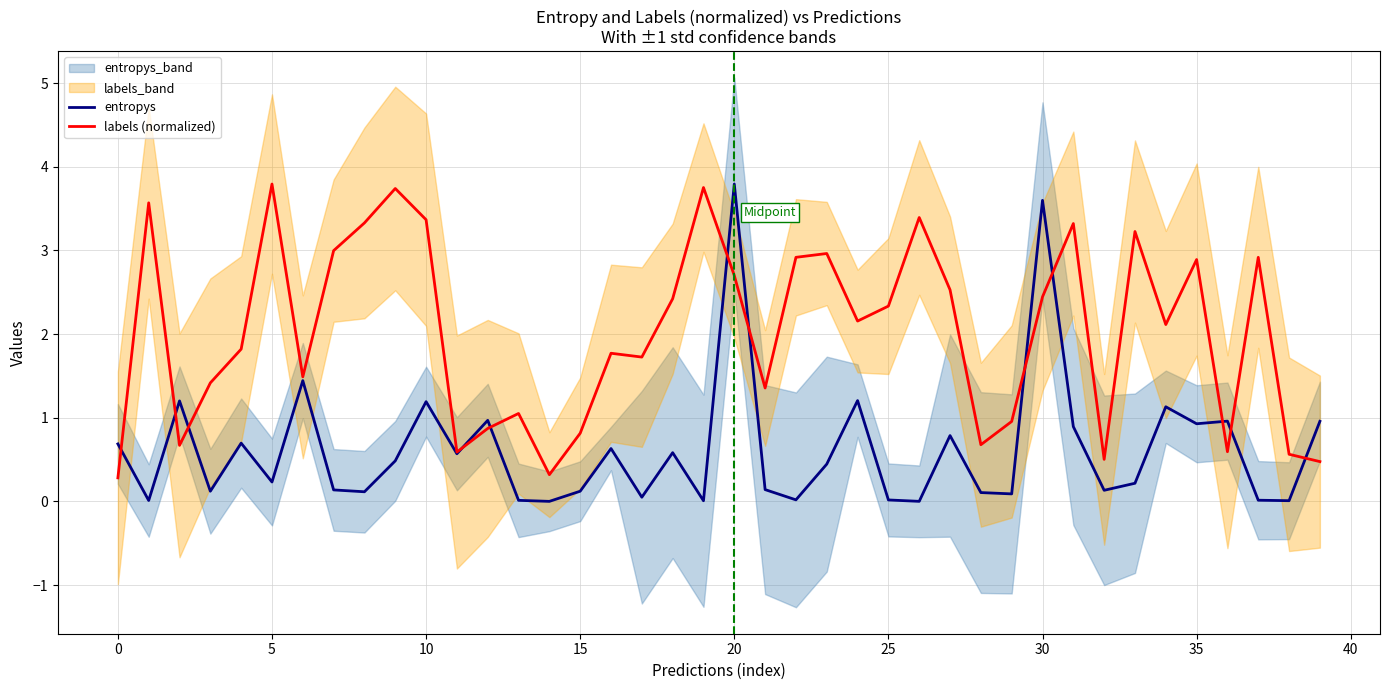

Which series changed the most between 18 and 34?

entropys